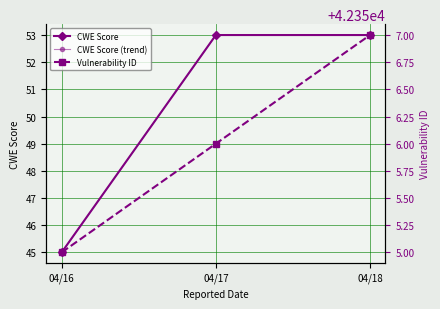

Reading right to left, list all the values displayed in this chart.

CWE Score: 04/18=53	04/17=53	04/16=45
CWE Score (trend): 04/18=53	04/17=53	04/16=45
Vulnerability ID: 04/18=42357	04/17=42356	04/16=42355